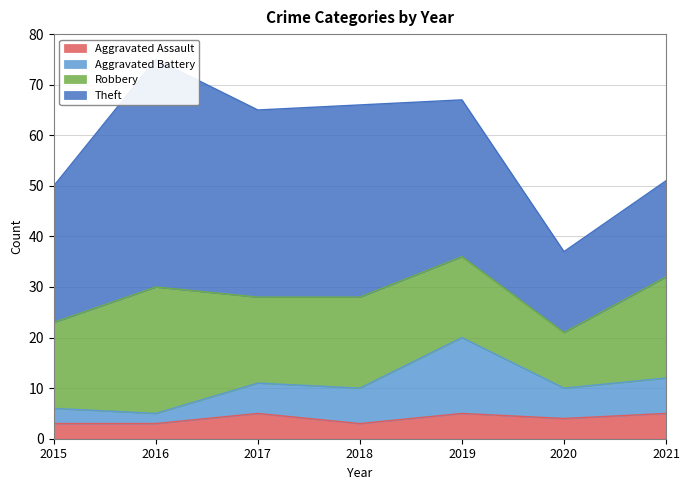

Where is Aggravated Assault nearest to the value 4?

2020